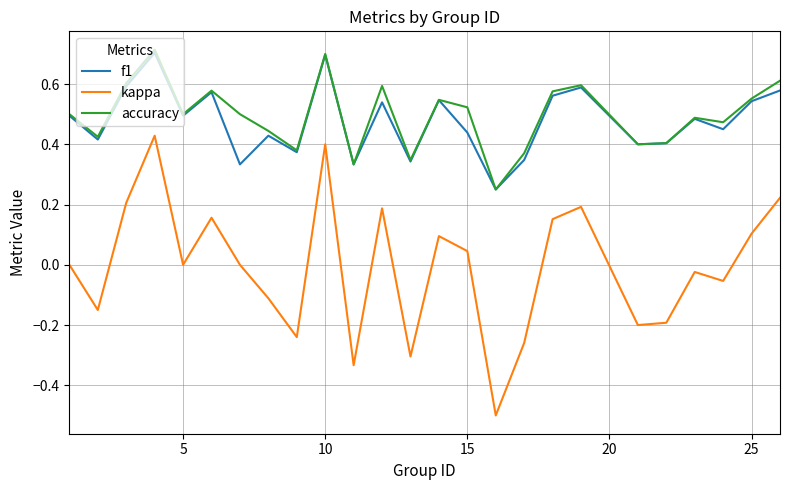

How many lines are shown in the chart?

3